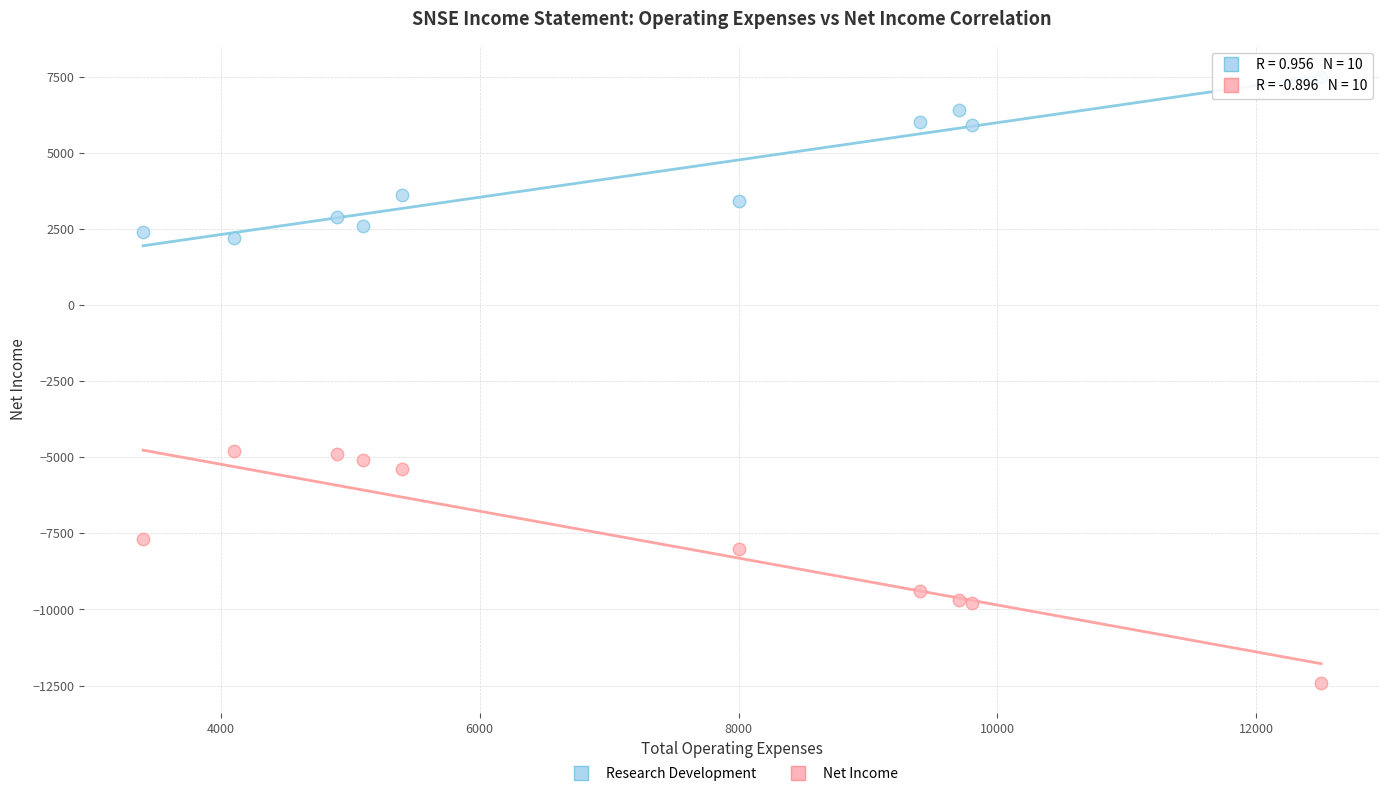

Which series has the widest spread of Y values?

Net Income